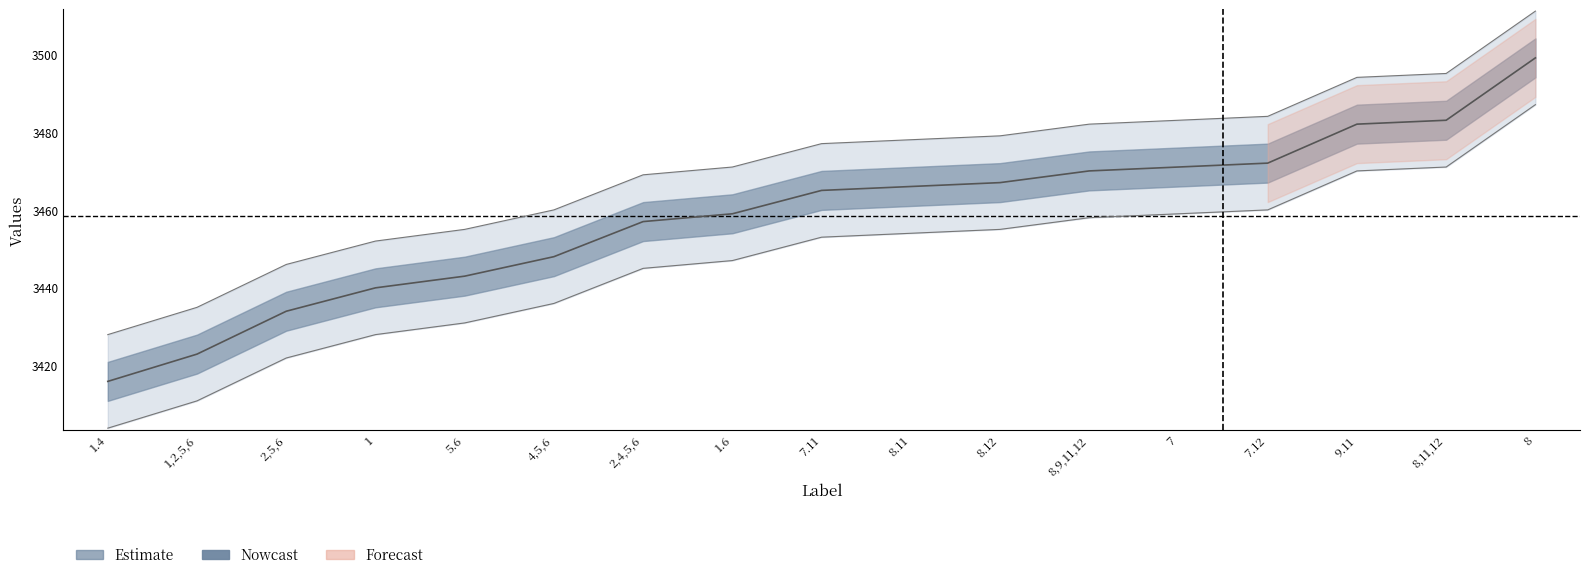

Where does the data first go above 3465?

8.11